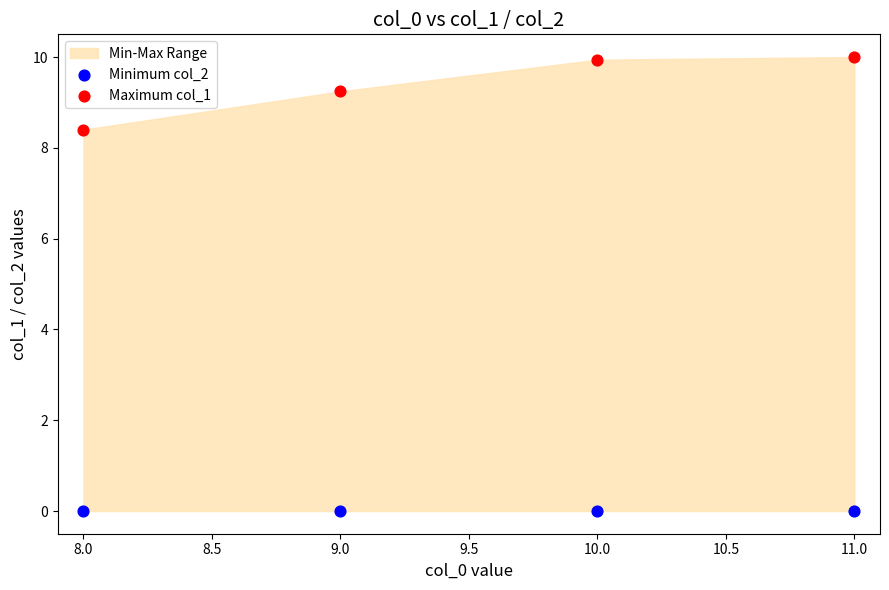

Which series reaches the maximum Y coordinate?

Maximum col_1